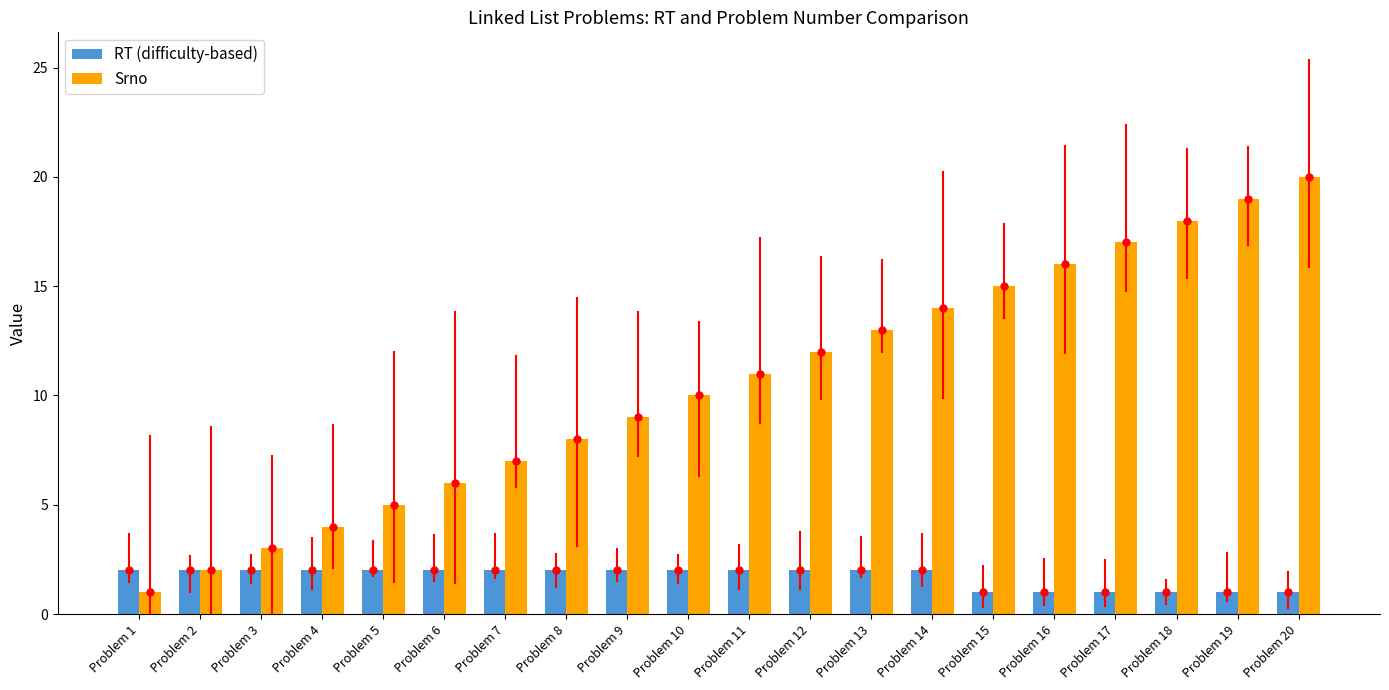

What value does the RT (difficulty-based) series have at Problem 12?

2